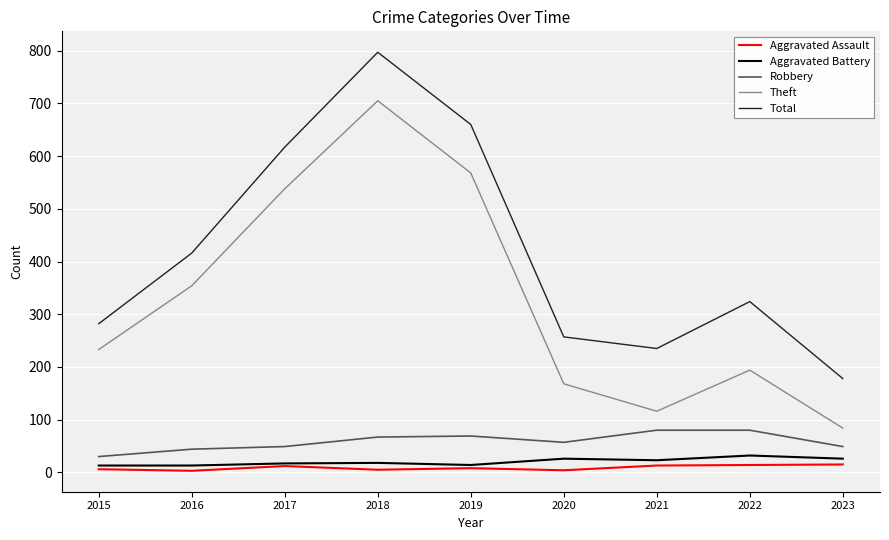

True or false: Robbery and Total cross at least once.

False